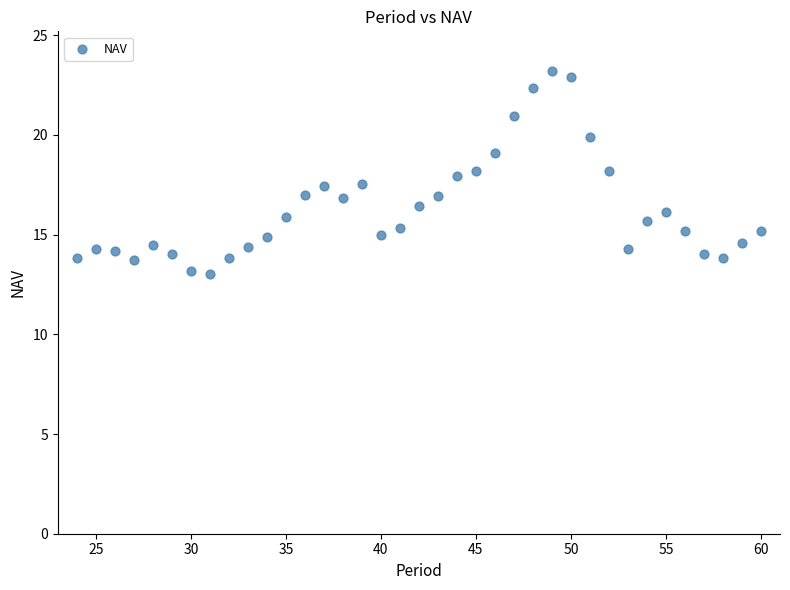

What is the range of Y values (max minus min)?

10.2